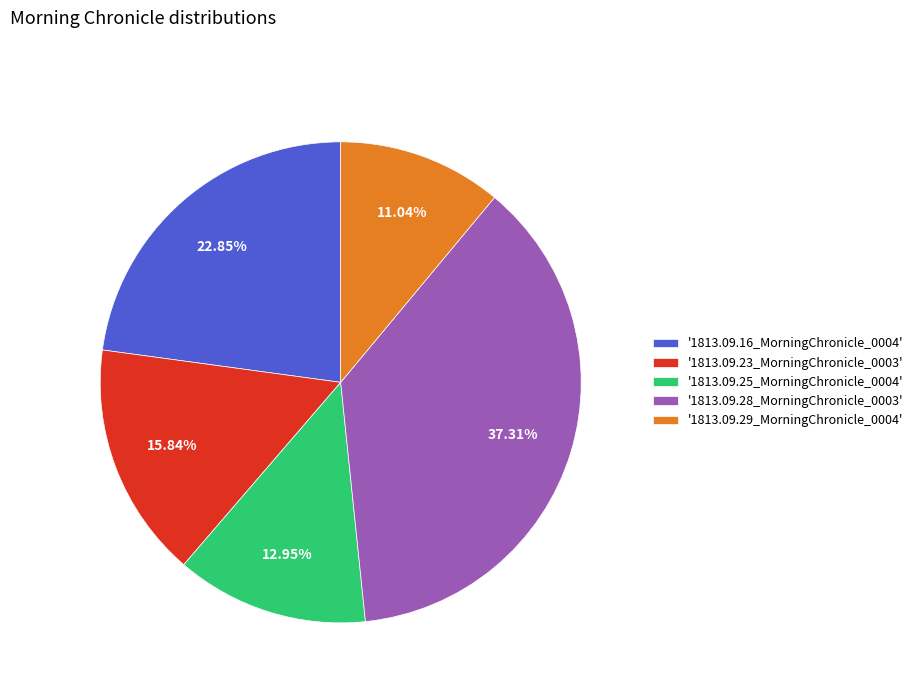

Which category has the biggest portion of the pie?

'1813.09.28_MorningChronicle_0003'